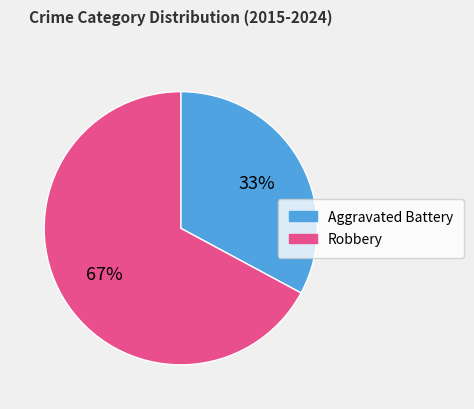

To the nearest percent, what is the difference between the largest and smallest slice percentages?

34%